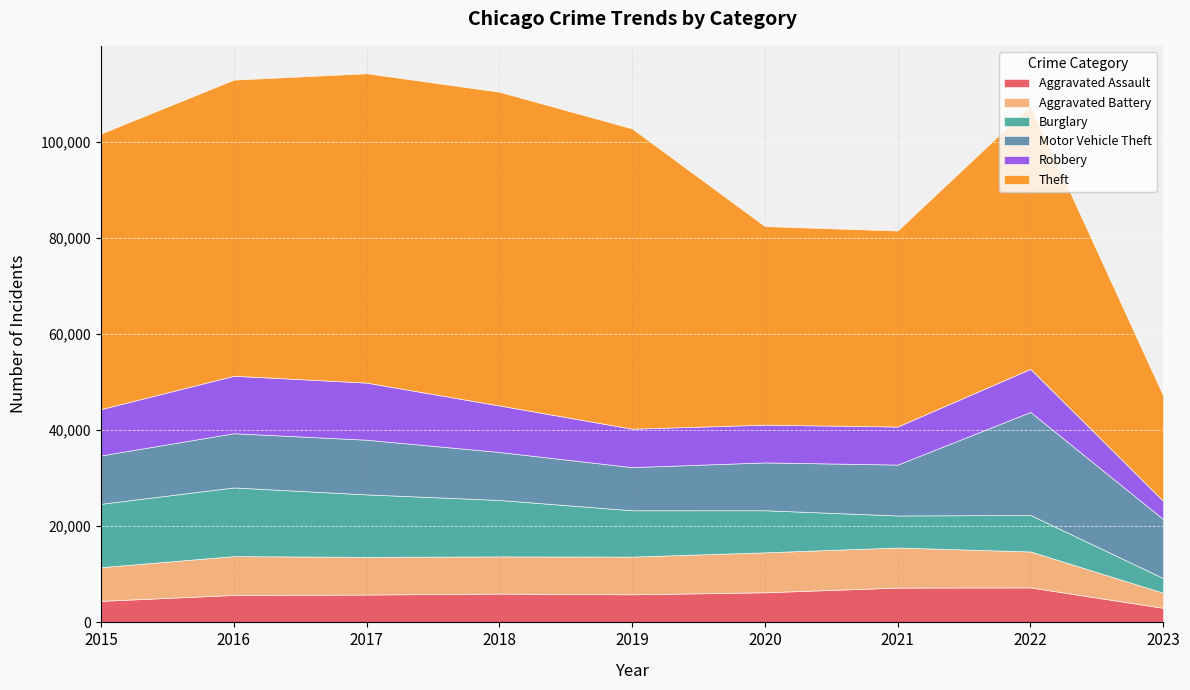

Reading left to right, extract all data points from this chart.

Aggravated Assault: 4480	5712	5793	6001	5841	6263	7243	7277	3028
Aggravated Battery: 7018	8085	7845	7734	7857	8319	8346	7487	3147
Burglary: 13184	14289	13001	11746	9639	8757	6658	7591	3053
Motor Vehicle Theft: 10068	11286	11380	9985	8977	9958	10599	21444	12282
Robbery: 9638	11960	11880	9680	7994	7855	7917	8965	3767
Theft: 57350	61620	64382	65286	62491	41318	40791	54783	21939